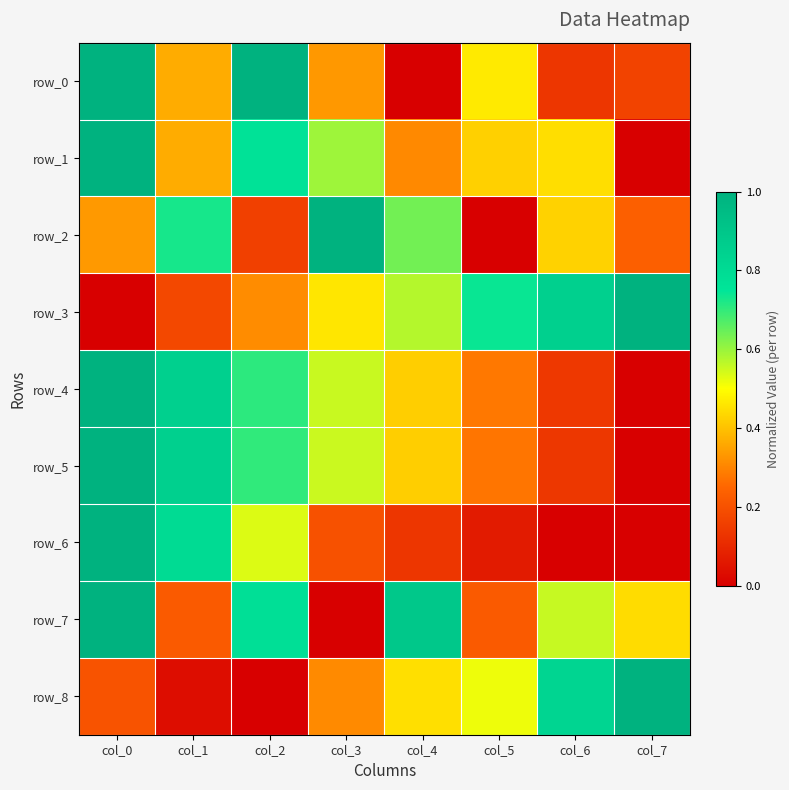

Which category has the highest value in the row_3 series?

col_7